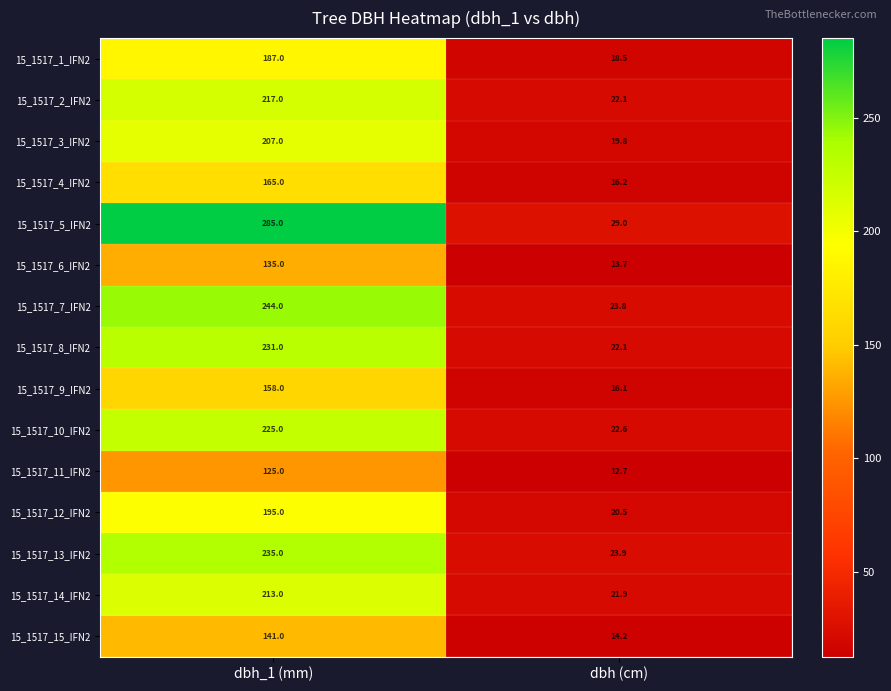

Which series has the widest spread of values?

15_1517_5_IFN2